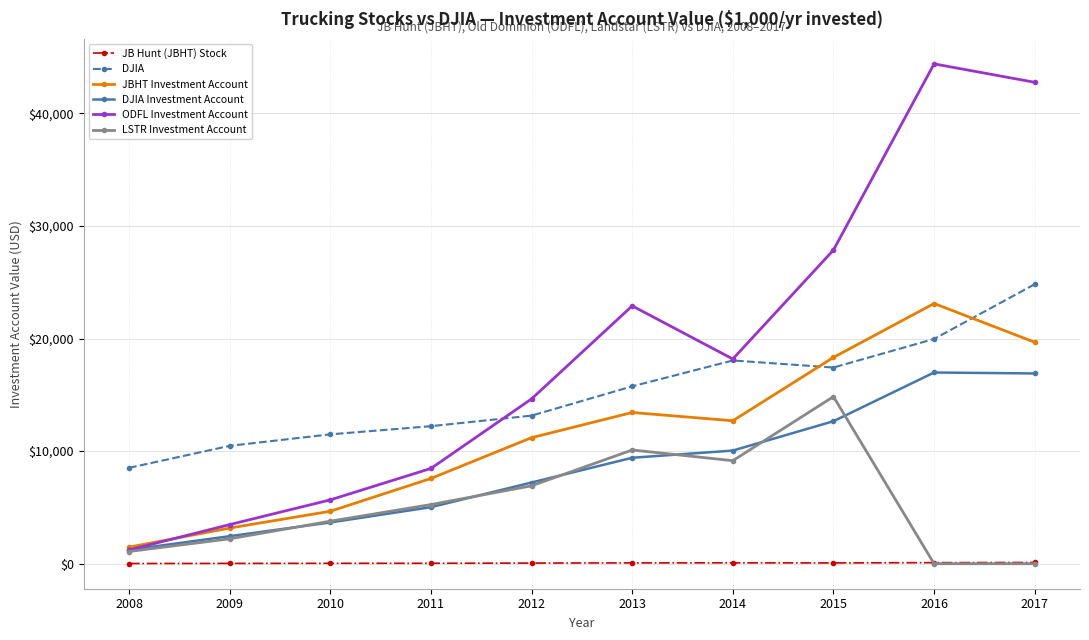

At which category does DJIA Investment Account reach its first local peak?

2016